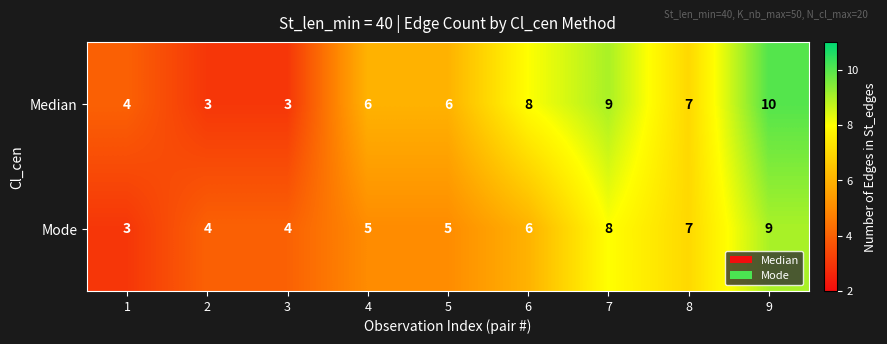

What is the average value of the Median series?

6